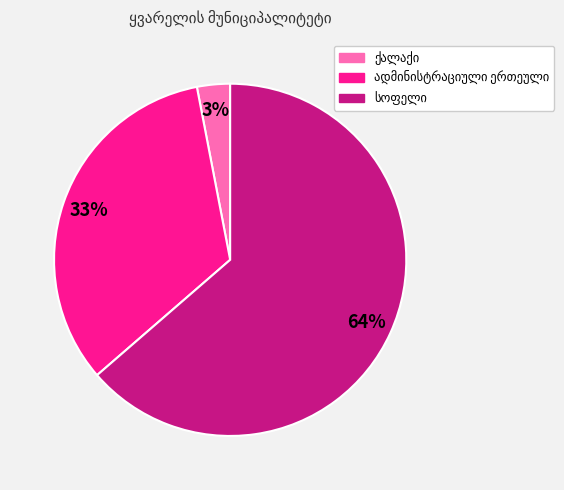

Is there a majority slice in this chart?

Yes